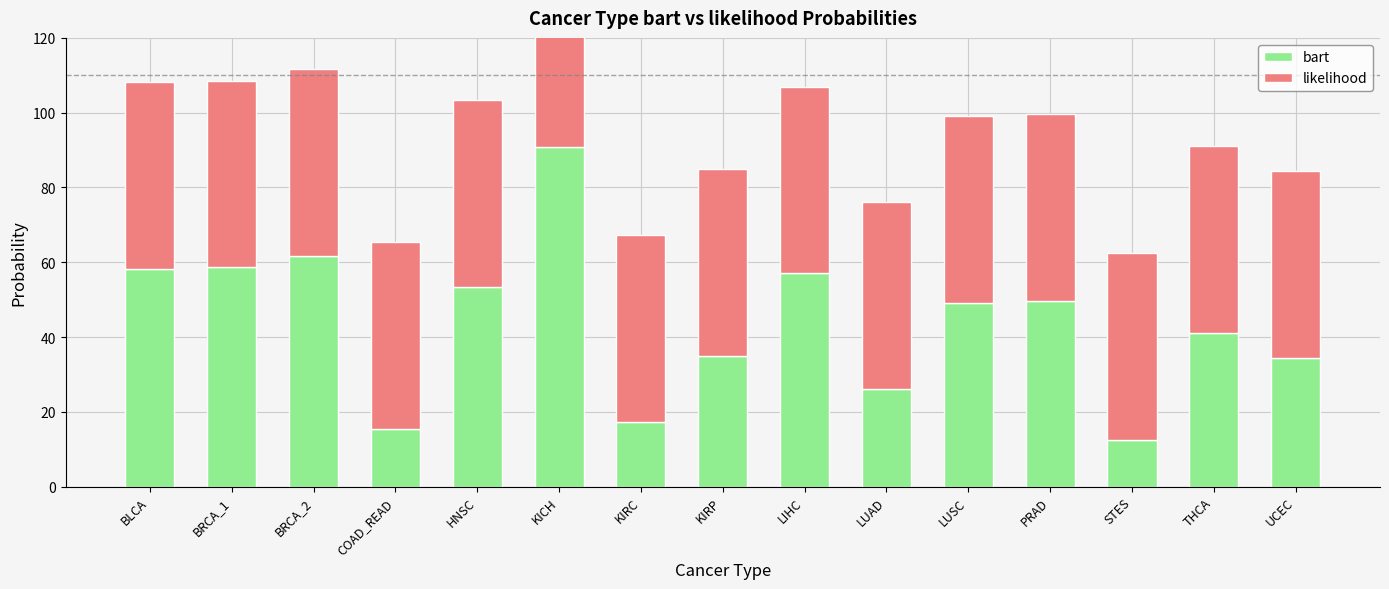

What is the difference between the highest and lowest values at LIHC?

7.0